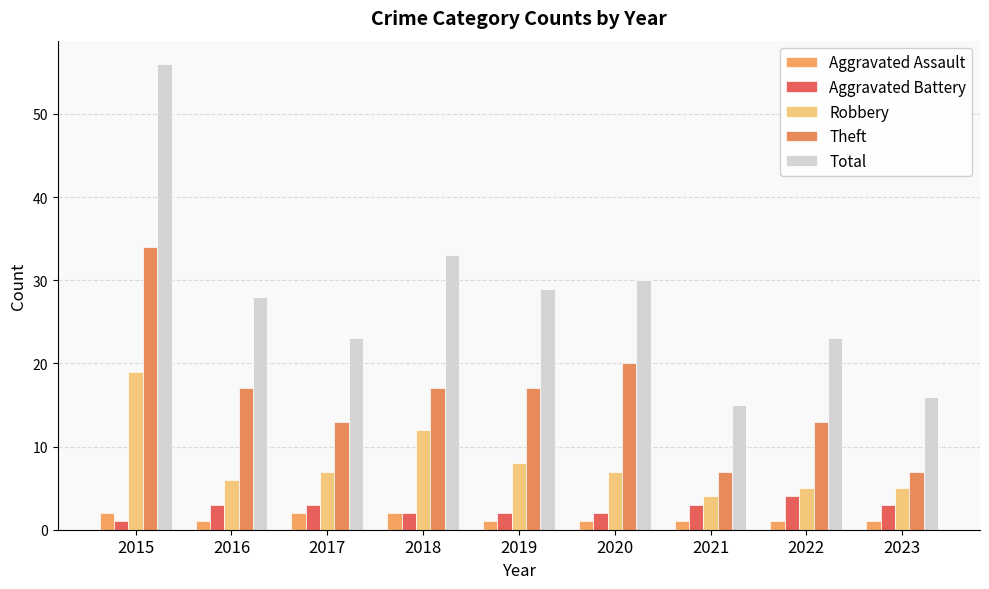

What is the difference between the highest and lowest values at 2018?

31